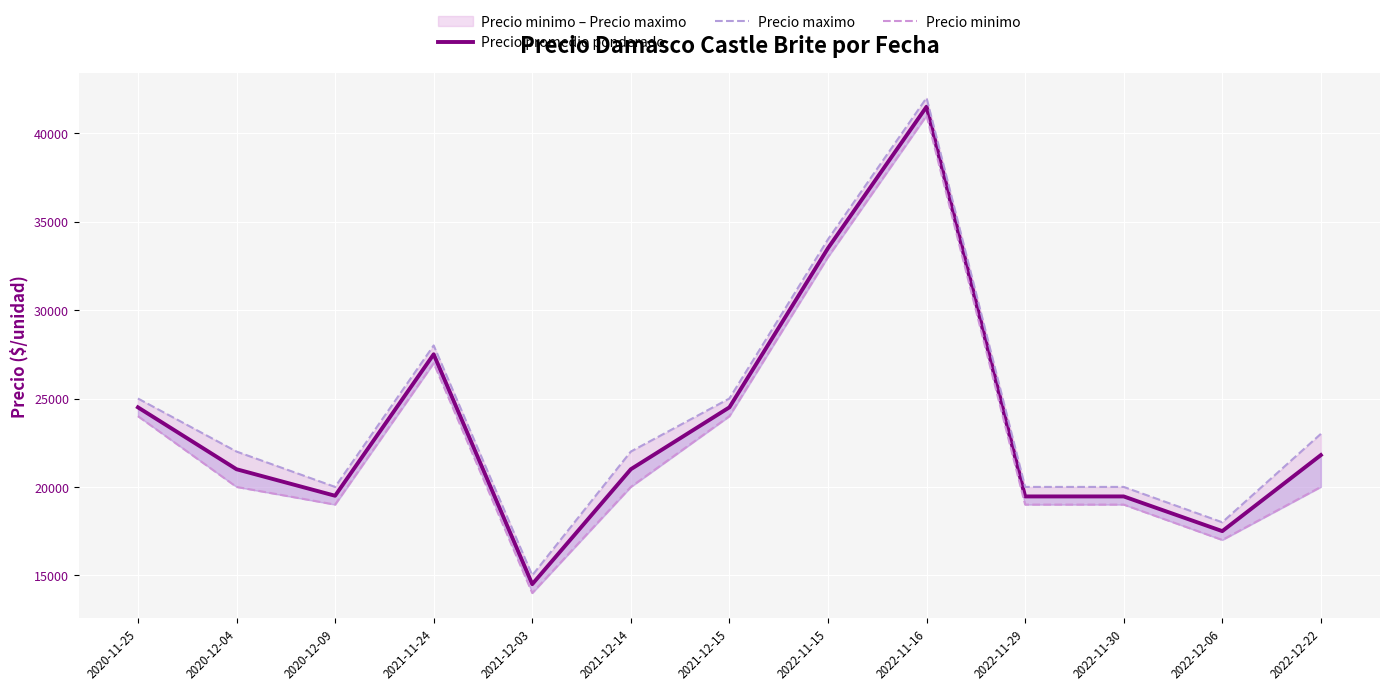

True or false: Precio promedio ponderado has a value of 5741 at 2020-12-04.

False